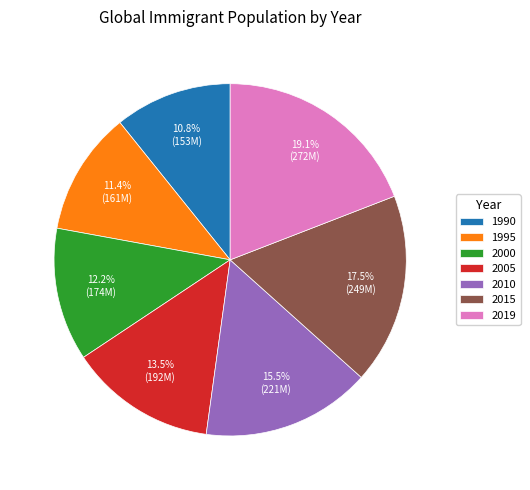

Does any single category account for the majority?

No